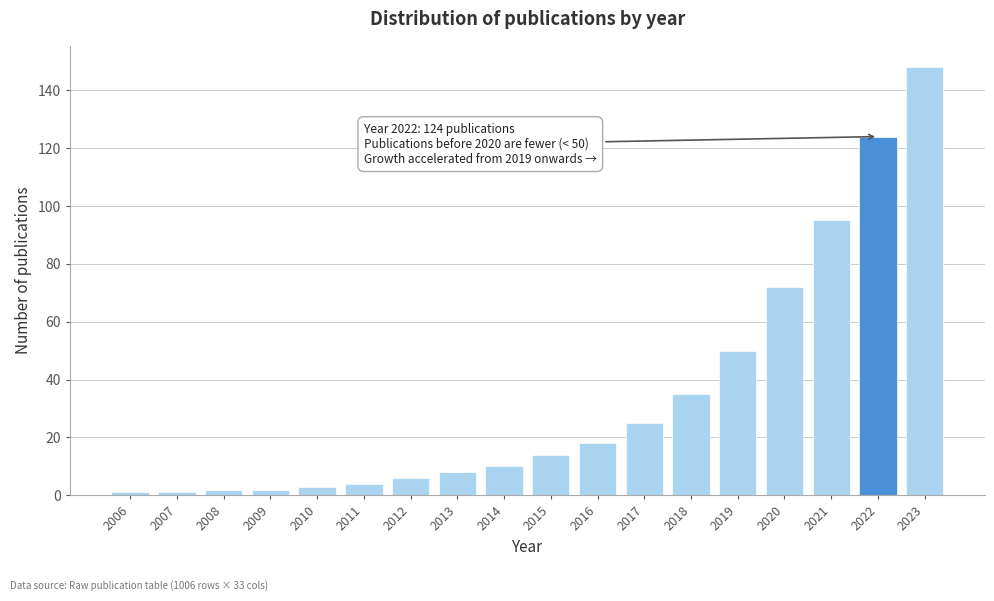

Reading left to right, extract all data points from this chart.

2006=1	2007=1	2008=2	2009=2	2010=3	2011=4	2012=6	2013=8	2014=10	2015=14	2016=18	2017=25	2018=35	2019=50	2020=72	2021=95	2022=124	2023=148